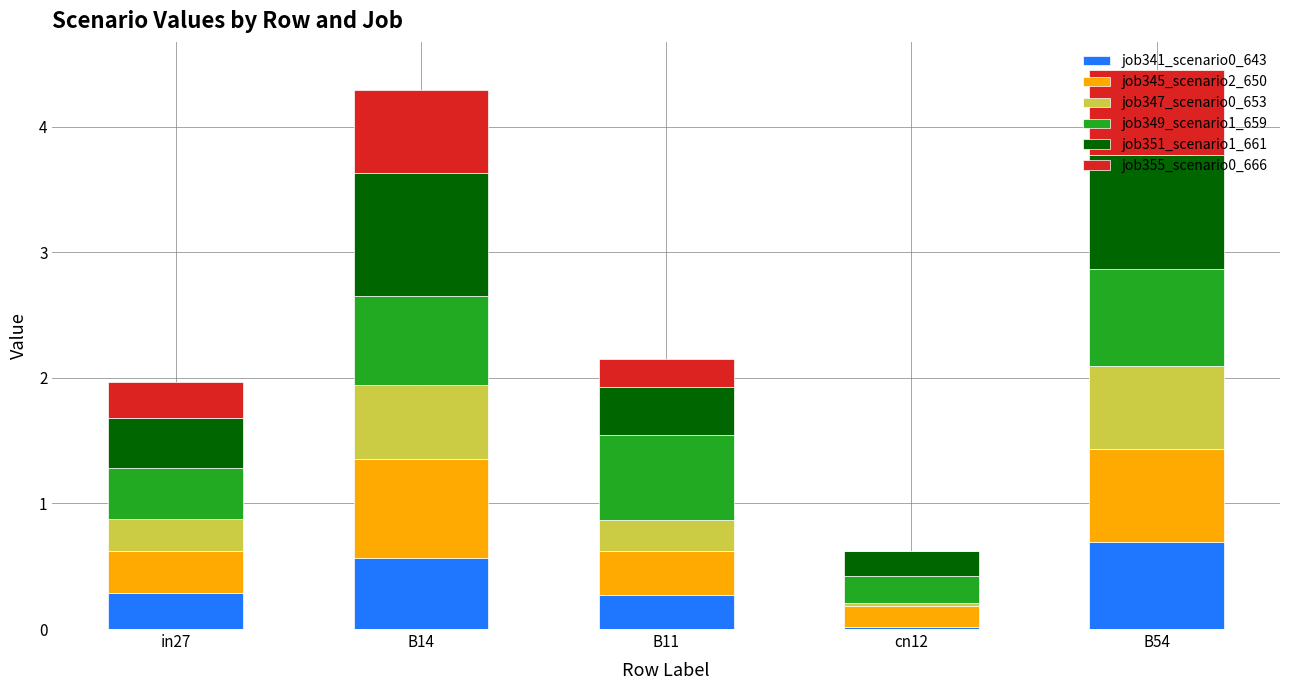

What is the total value across all series at B54?

4.5